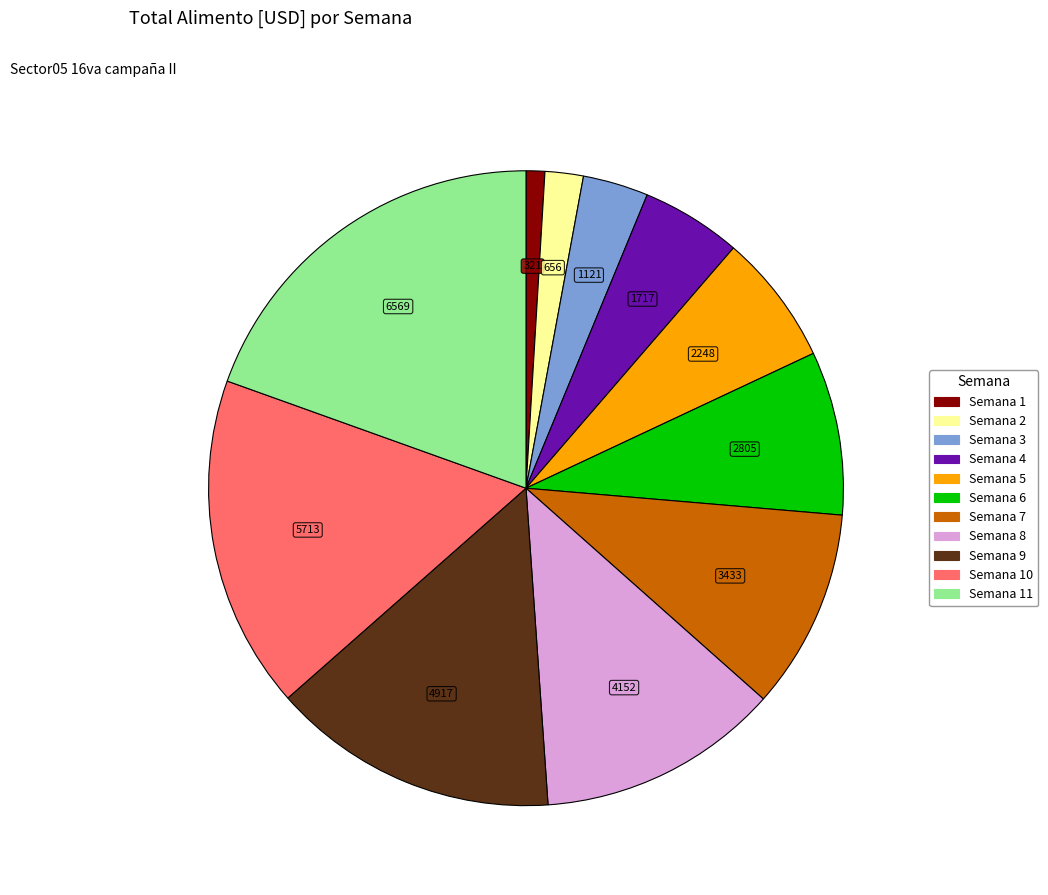

Does any single category account for the majority?

No